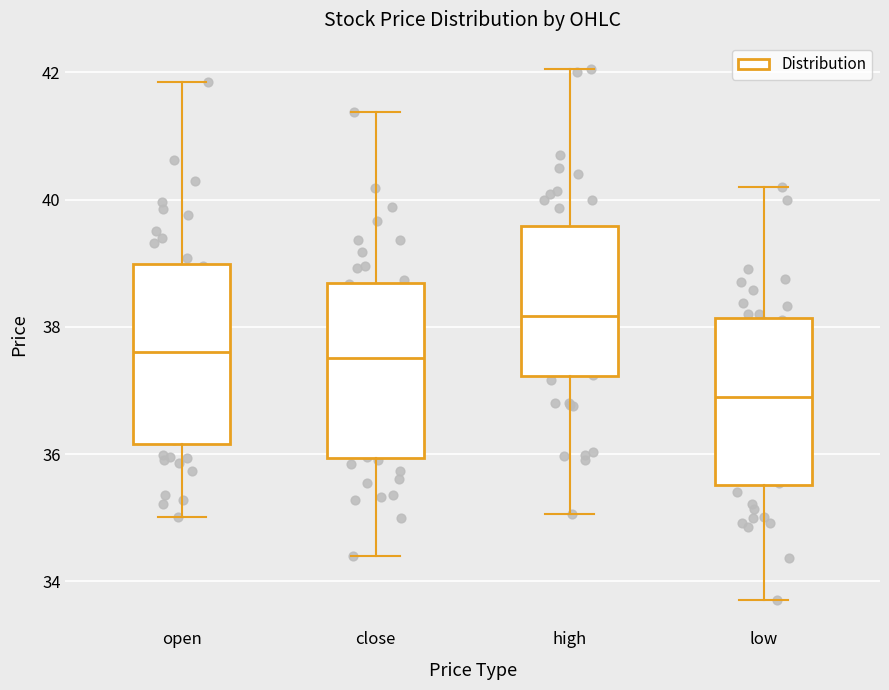

Where does the lower whisker of the box for close end on the y-axis? The values are not printed on the chart, so give them approximately, as read against the axis.

34.4